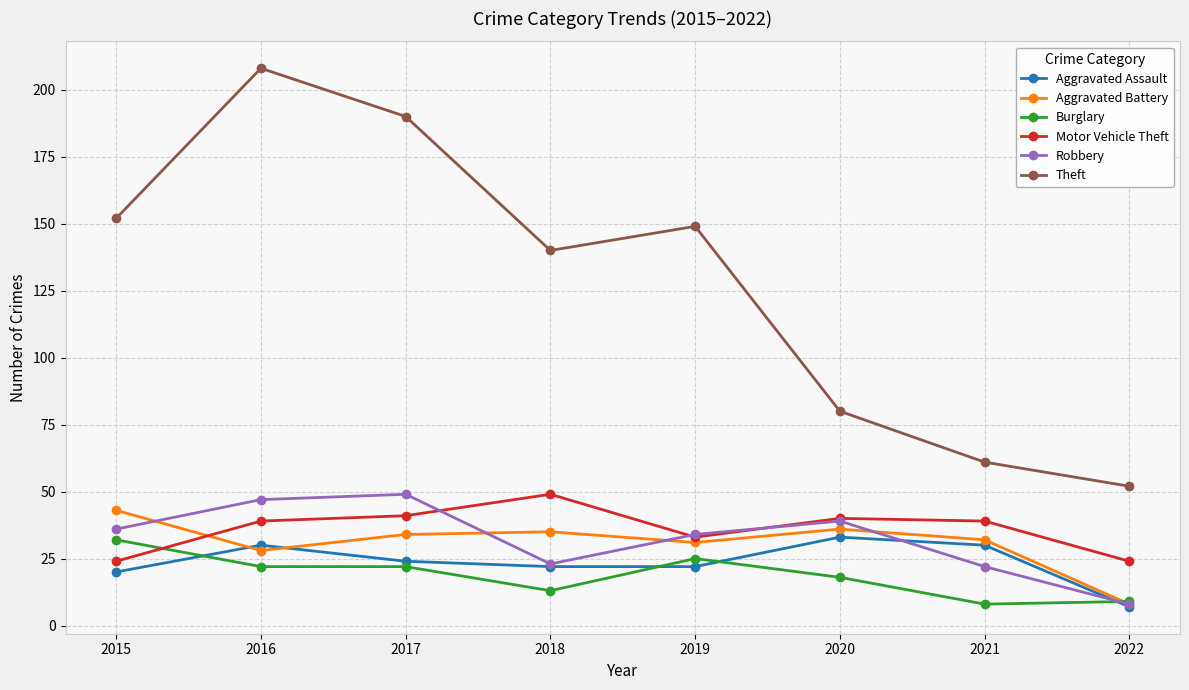

The Burglary series shows 9 at 2020. True or false?

False